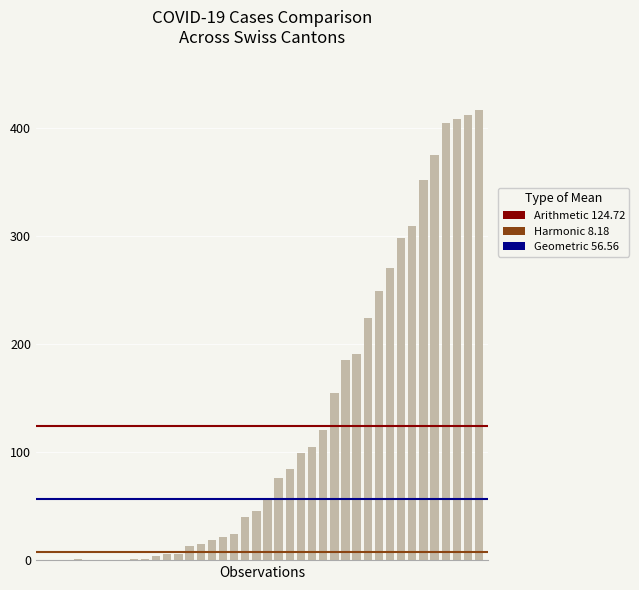

What is the maximum value shown in the chart?

416